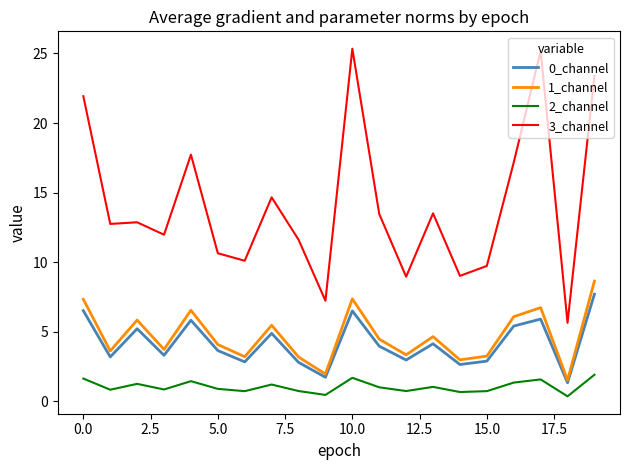

What is the greatest value displayed?

25.3